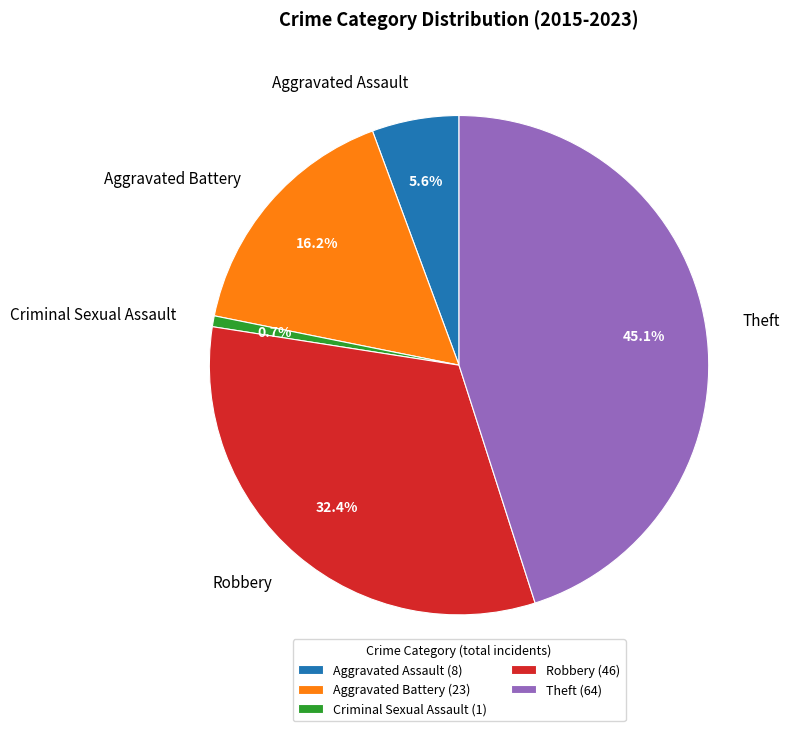

Is there a majority slice in this chart?

No